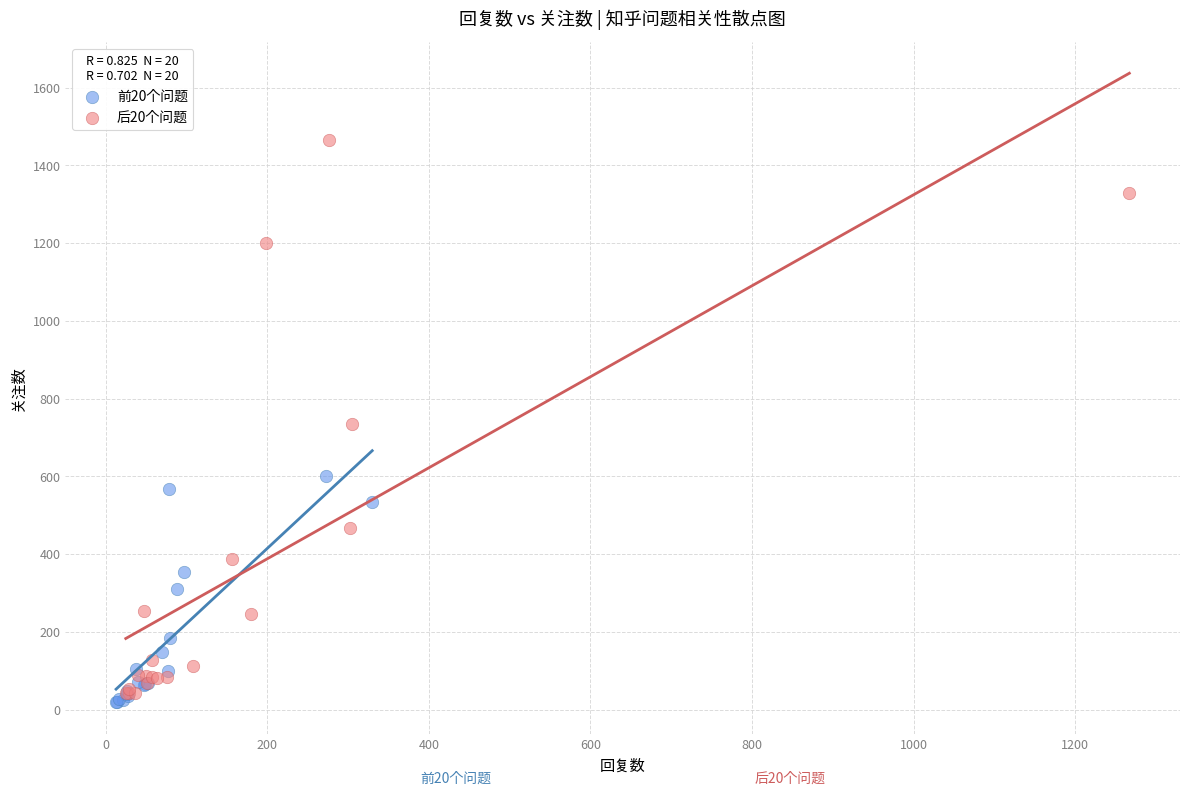

Which series has the largest Y range (max minus min)?

后20个问题